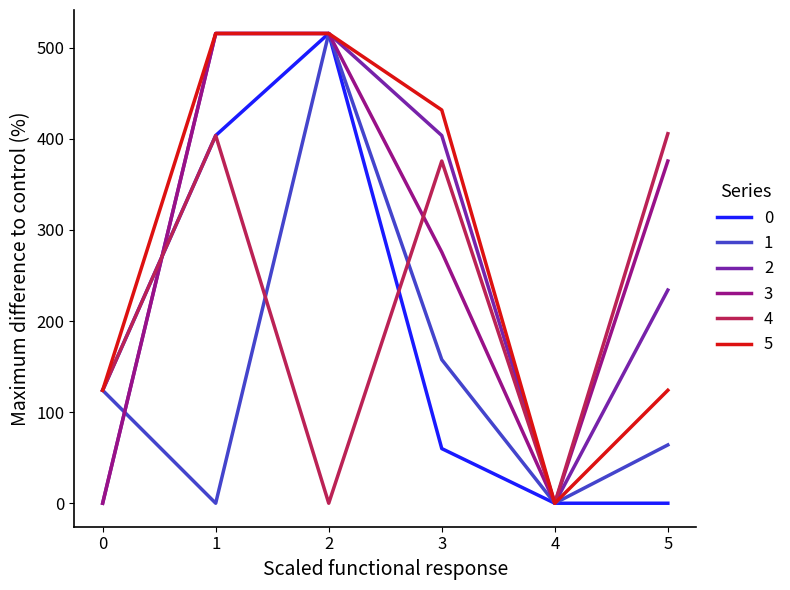

The 1 series shows 109.2 at 2. True or false?

False